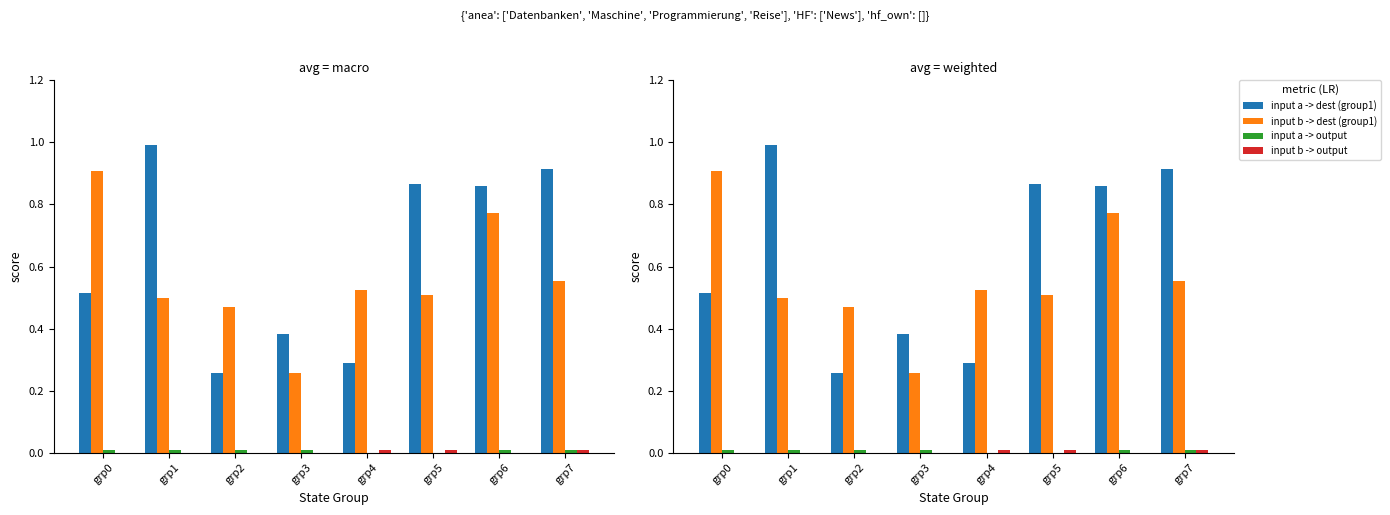

What is the spread (max minus min) of values at grp4?

0.5